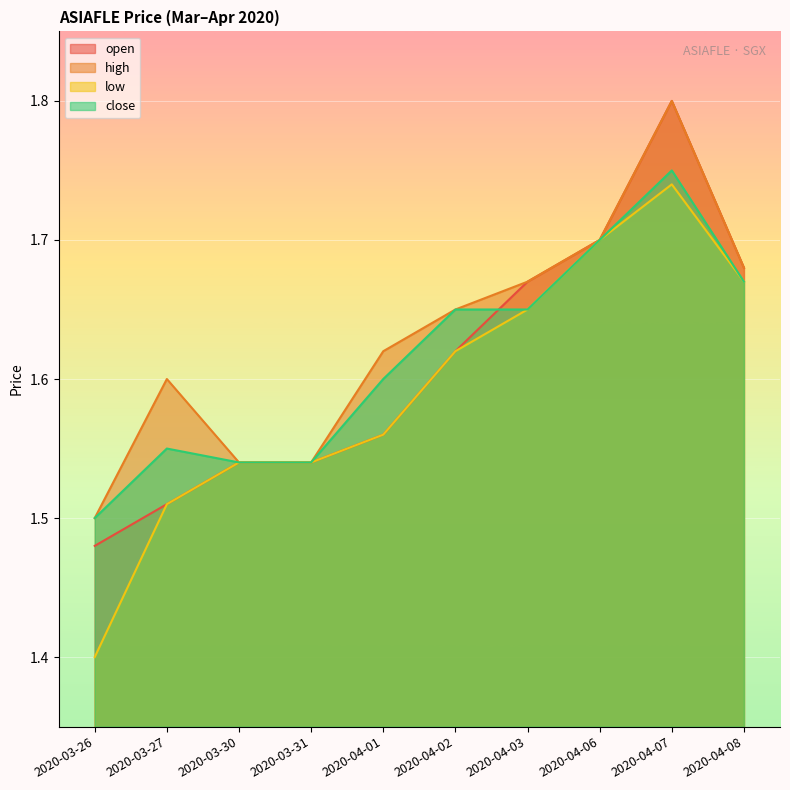

What is the label of the 8th point from the right?

2020-03-30